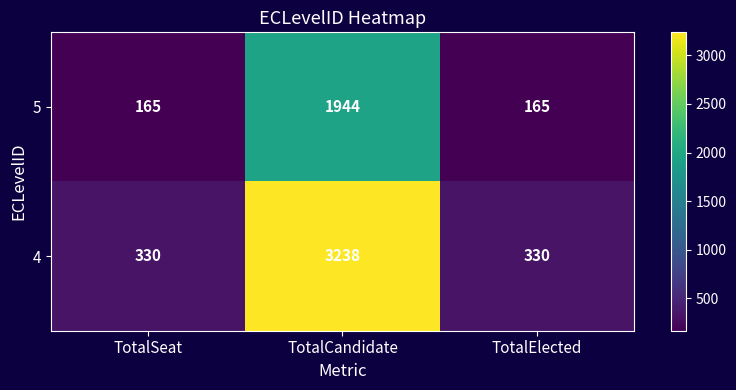

Rank the series at TotalElected from lowest to highest value.

5, 4